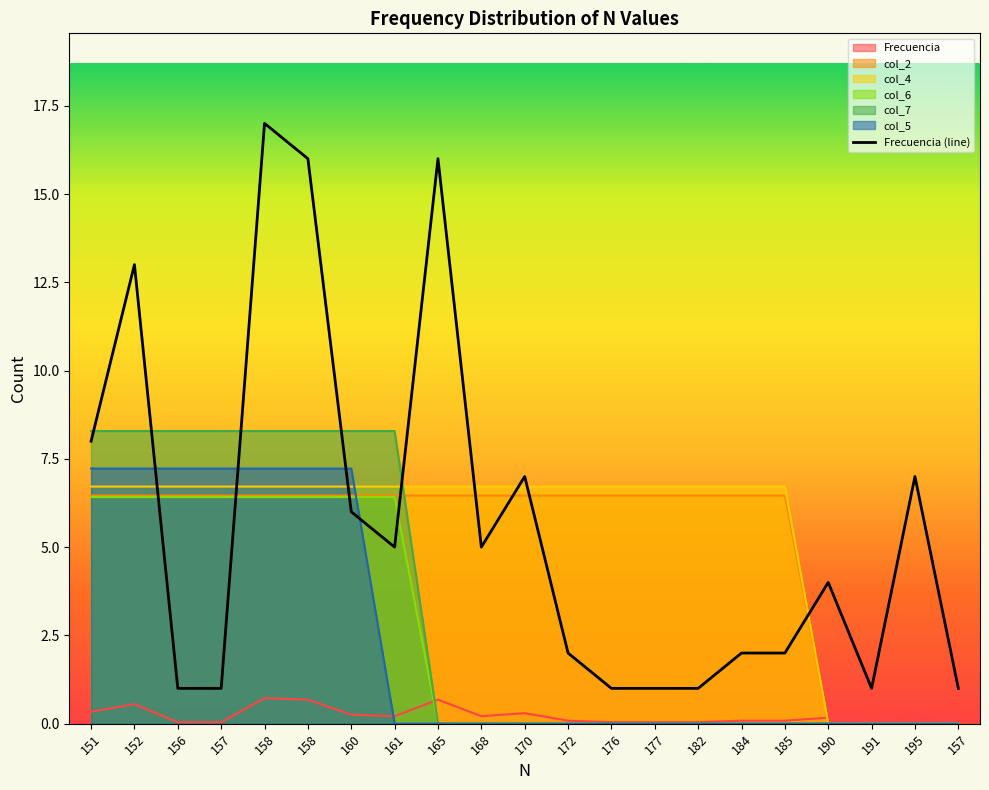

The value at 158 is 17. True or false?

True